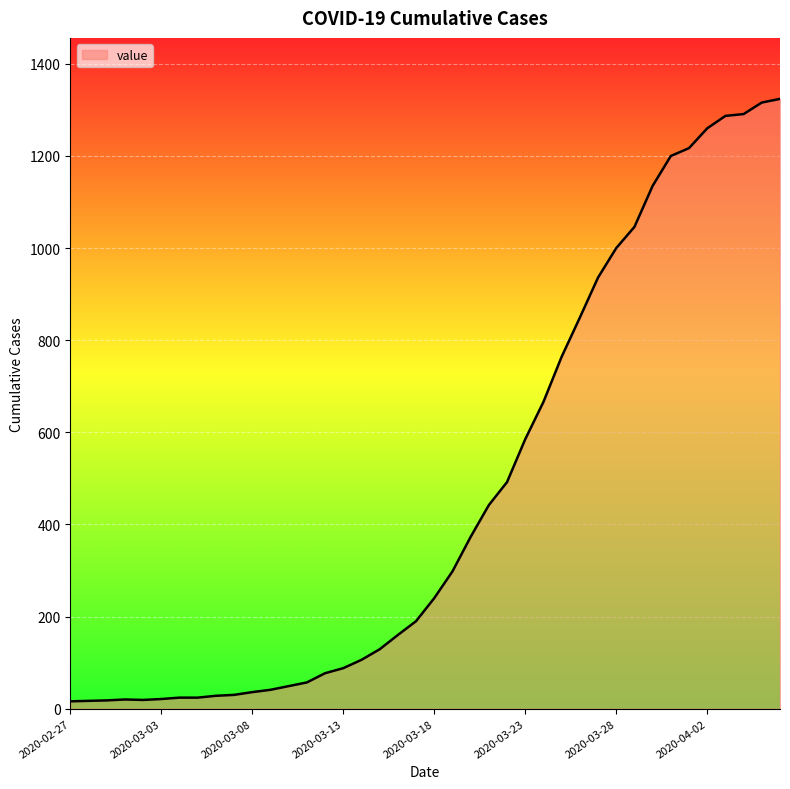

What is the greatest value displayed?

1324